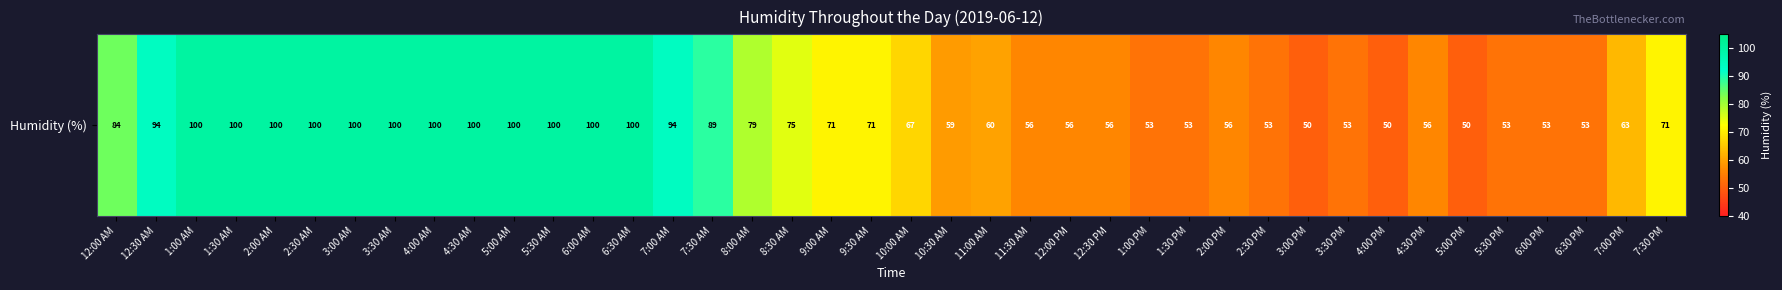

What is the smallest value displayed?

50